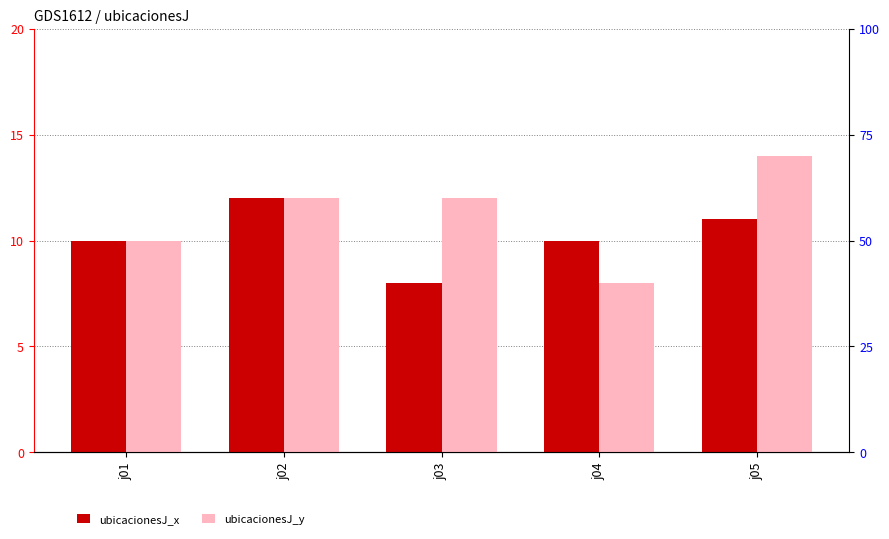

Rank the series at j01 from lowest to highest value.

ubicacionesJ_x, ubicacionesJ_y